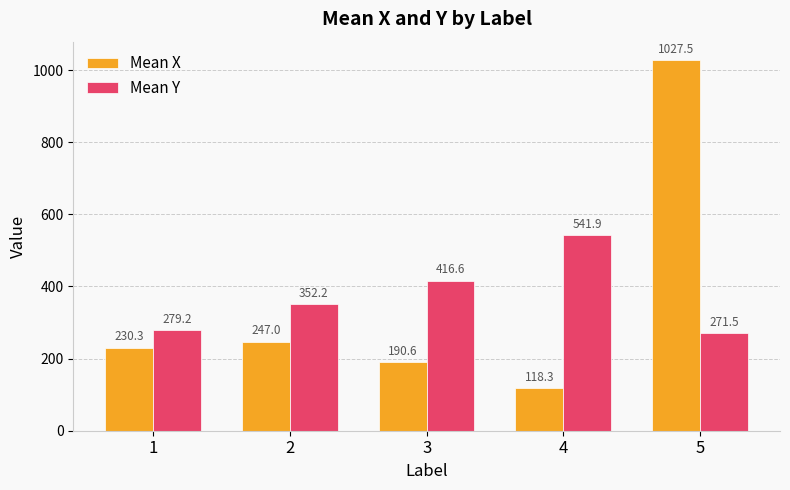

List the series in order of their peak value, lowest first.

Mean Y, Mean X